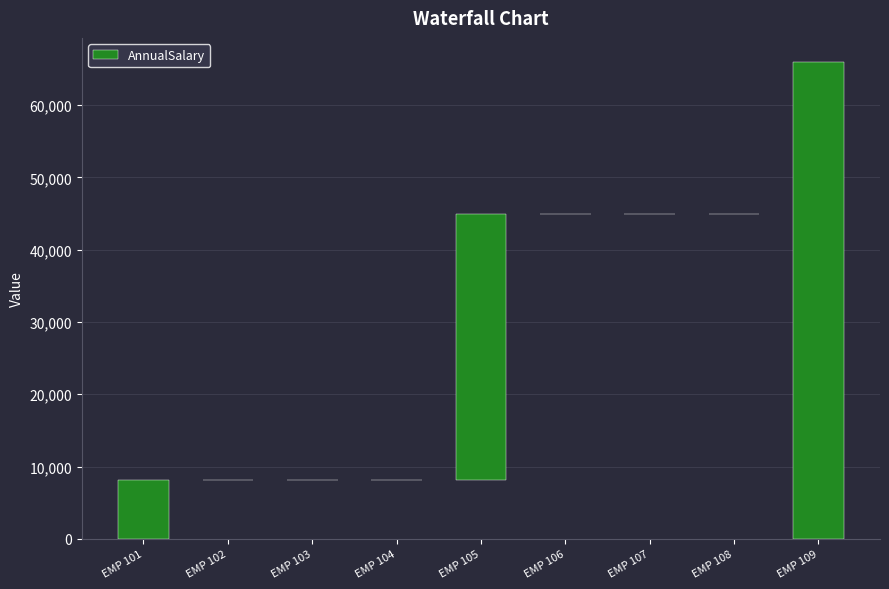

What is the sum of all values?

111003.6